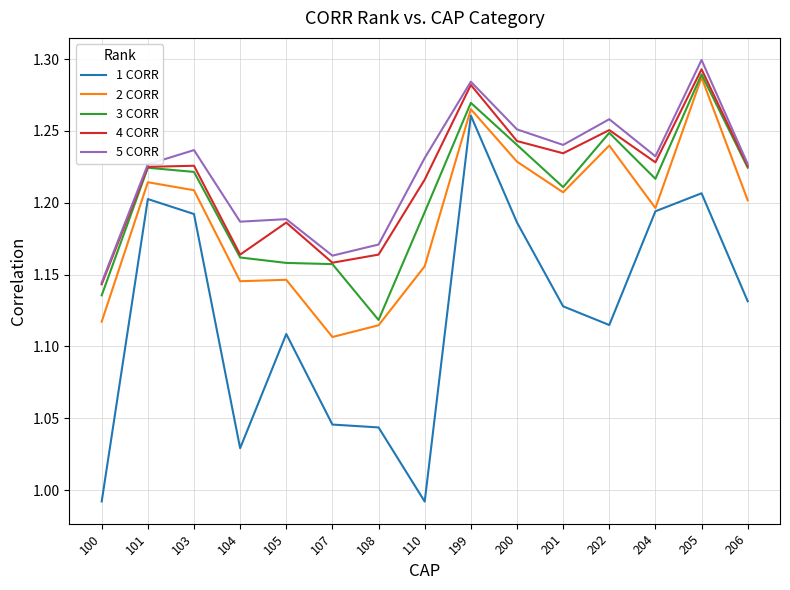

What is the difference between the second highest and minimum values in the 3 CORR series?

0.2